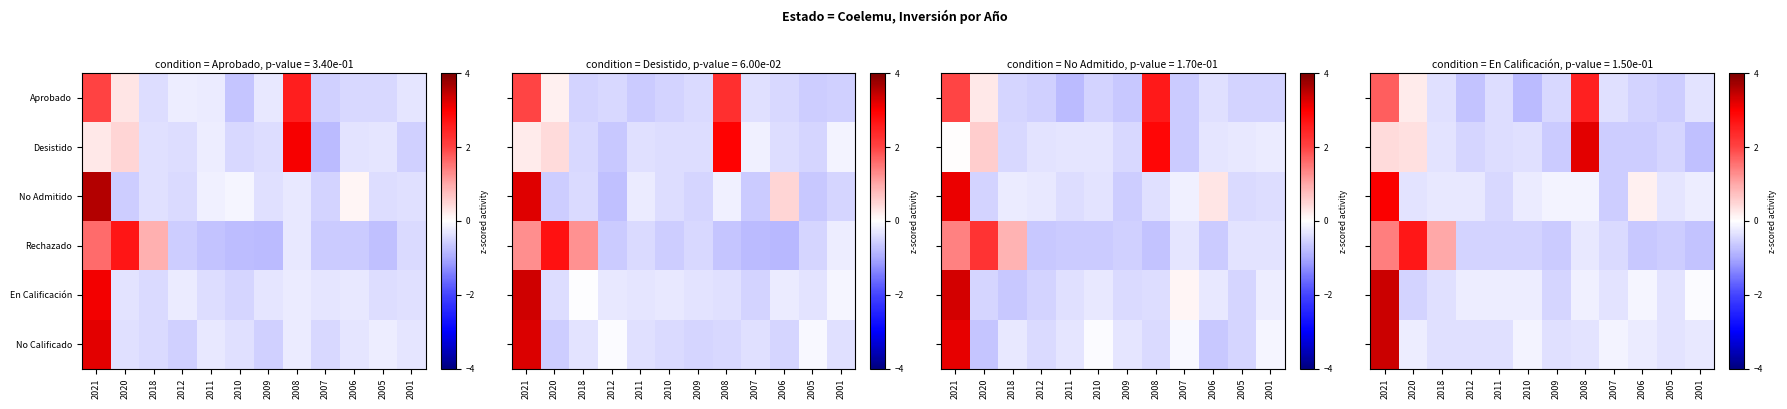

True or false: En Calificación has a value of 1.5 at 2021.

False